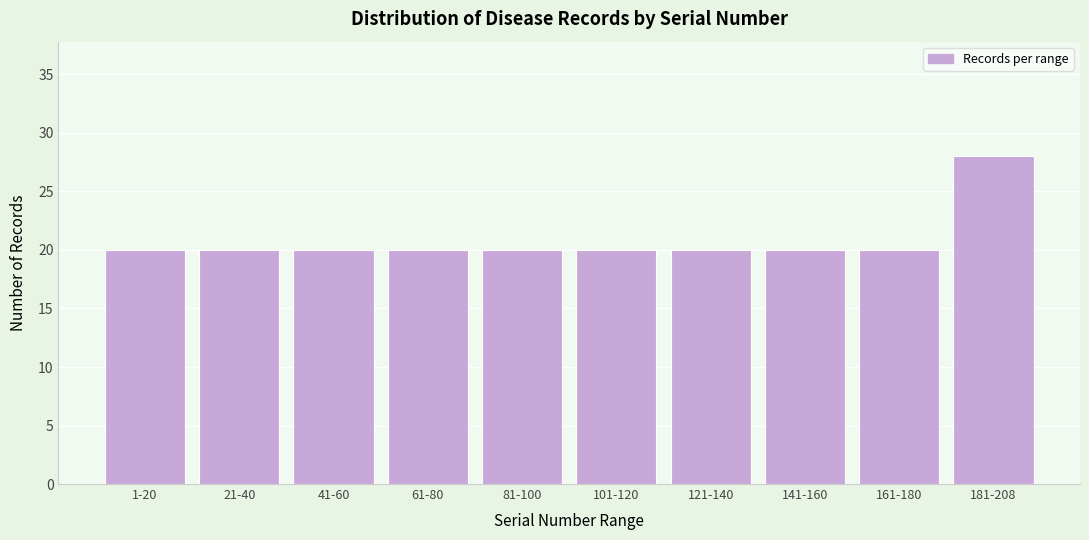

Reading right to left, transcribe all the data shown in this chart.

28	20	20	20	20	20	20	20	20	20